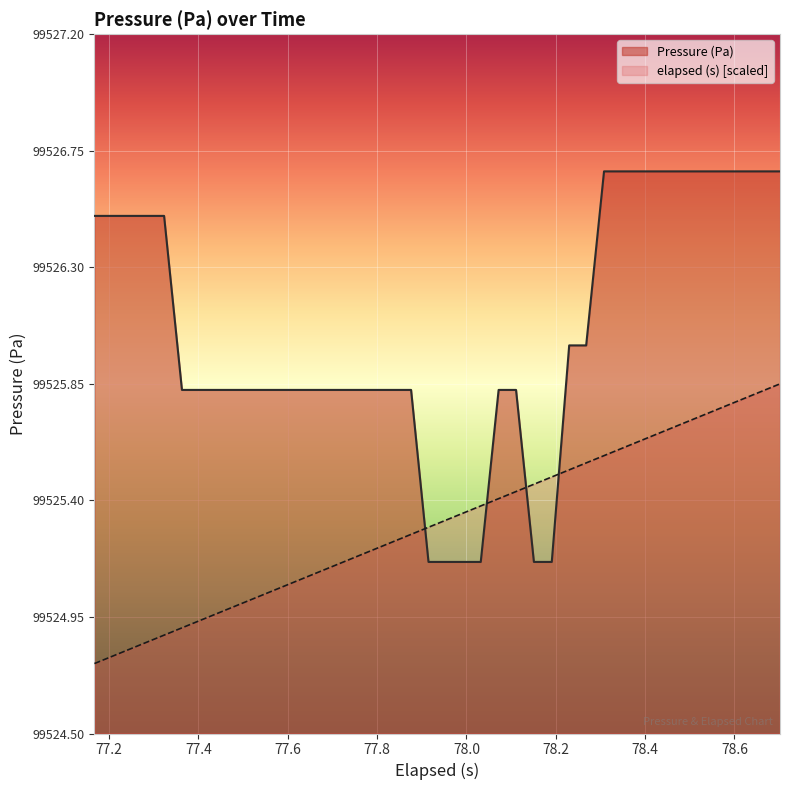

What is the value of the 24th point from the left?

99525.8